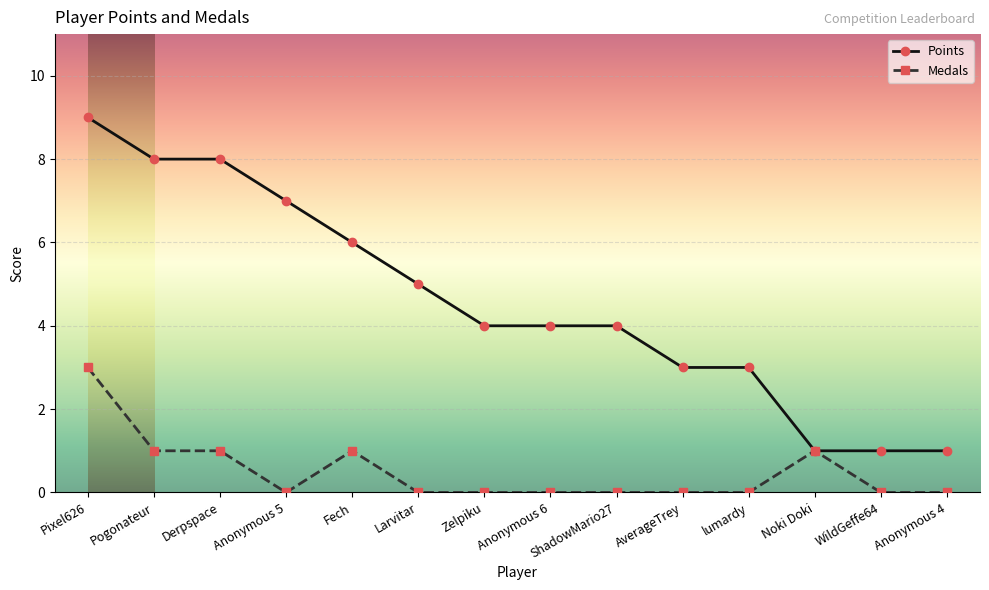

At WildGeffe64, list the series in order from largest to smallest.

Points, Medals